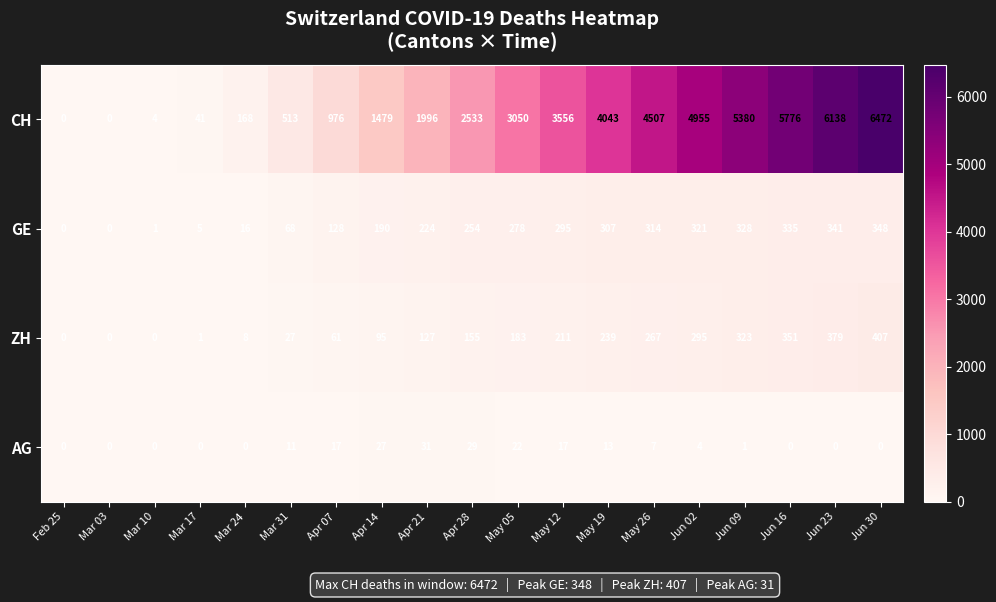

Where is ZH nearest to the value 203?

May 12